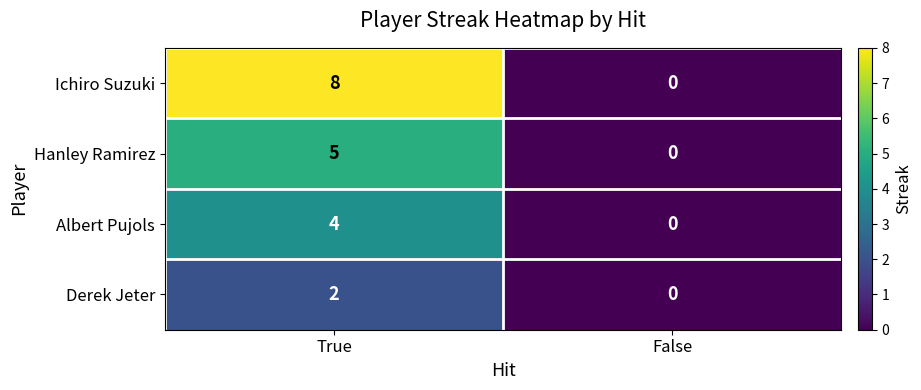

At True, list the series in order from largest to smallest.

Ichiro Suzuki, Hanley Ramirez, Albert Pujols, Derek Jeter